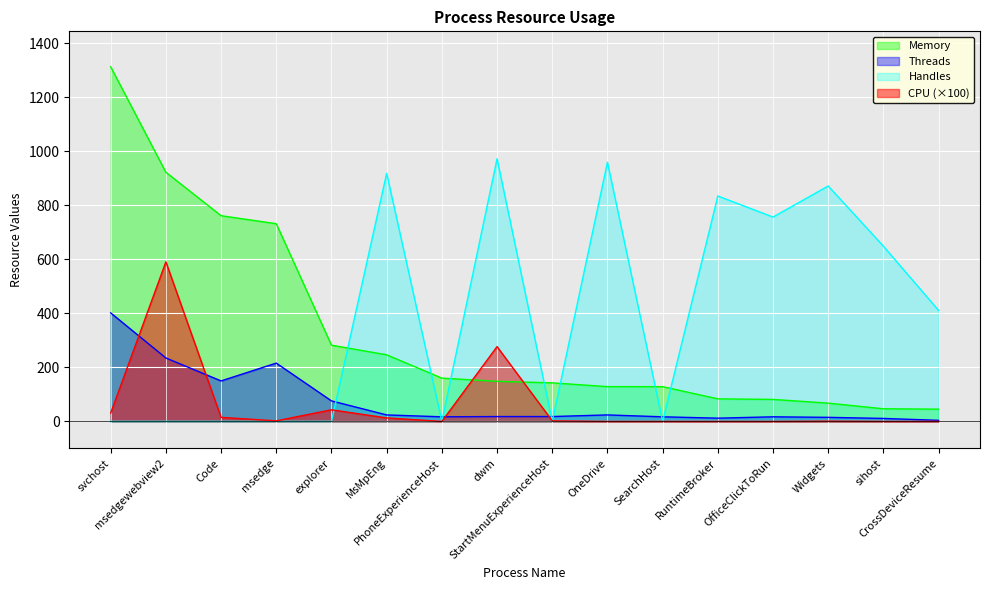

How many lines are shown in the chart?

4